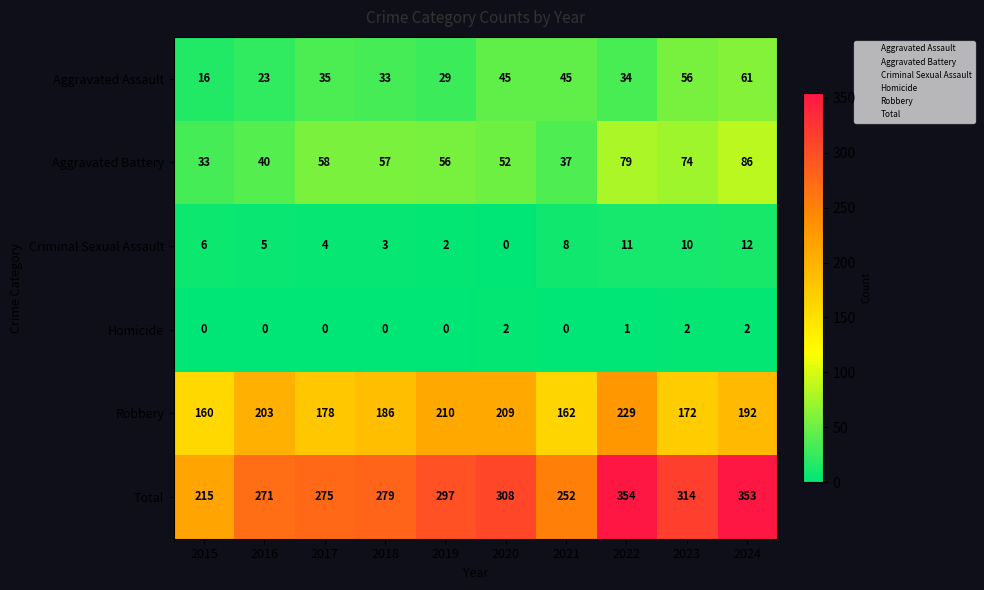

At how many categories does at least one series exceed 113?

10